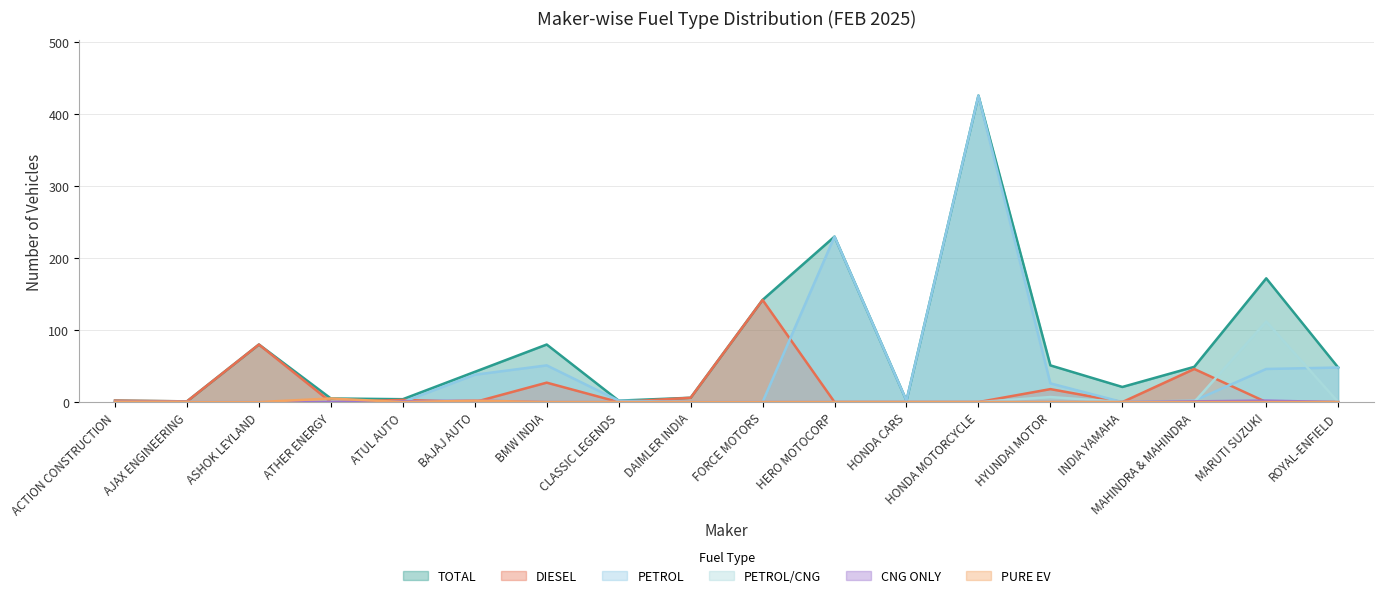

How many values in the PURE EV series exceed 0?

2